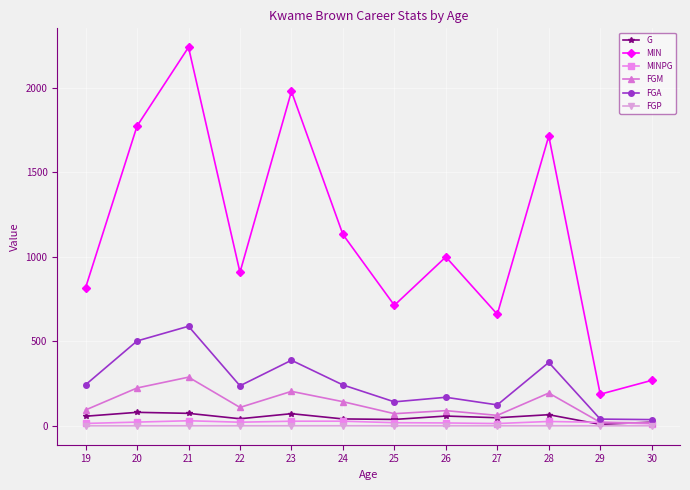

What is the value of the FGM point at the 9th from the left?

62.0